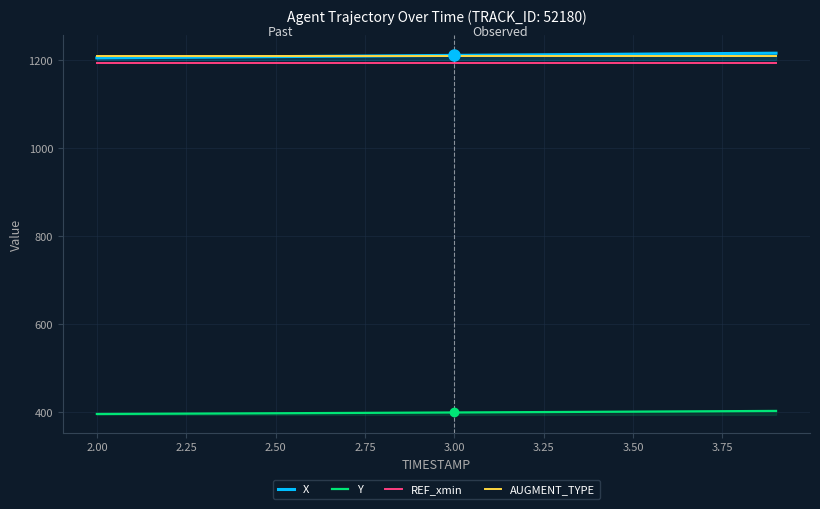

What is the total value across all series at 2.50?

4009.2